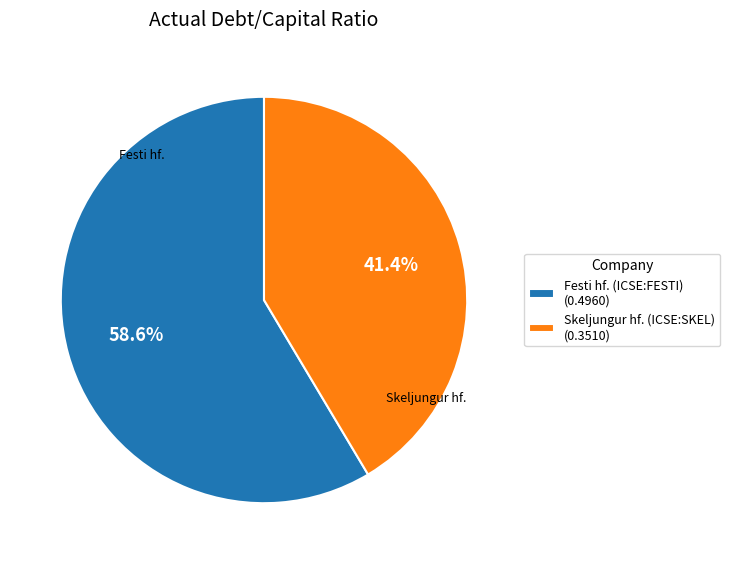

The Festi hf. (ICSE:FESTI) slice represents 59% of the pie. True or false?

True